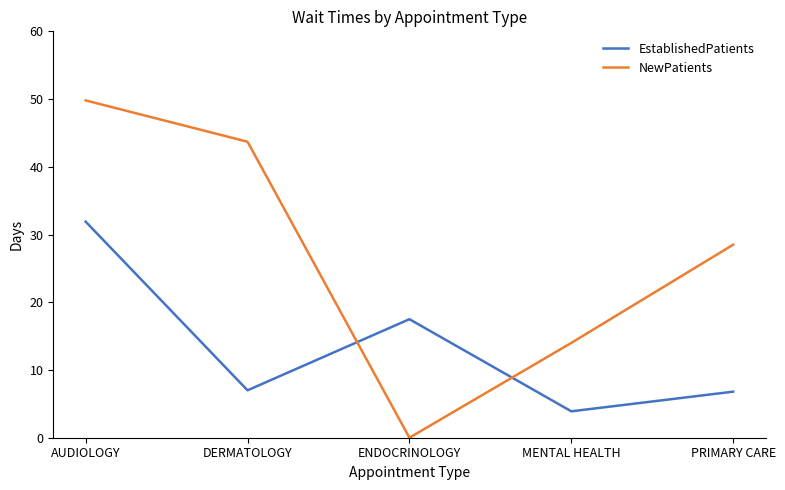

What is the sum of the EstablishedPatients values at PRIMARY CARE and MENTAL HEALTH?

10.7